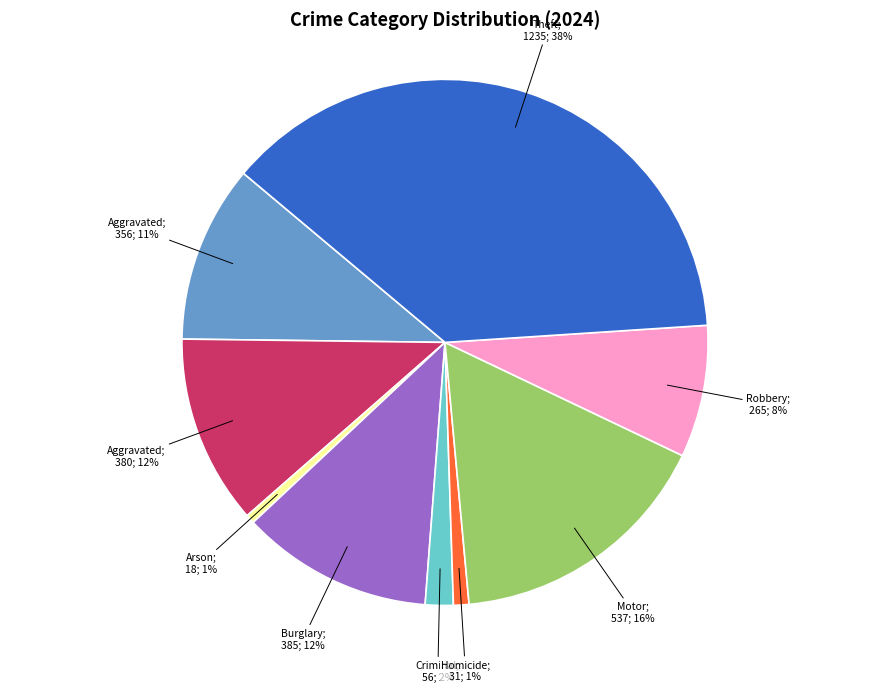

To the nearest percent, what is the difference between the largest and smallest slice percentages?

37%